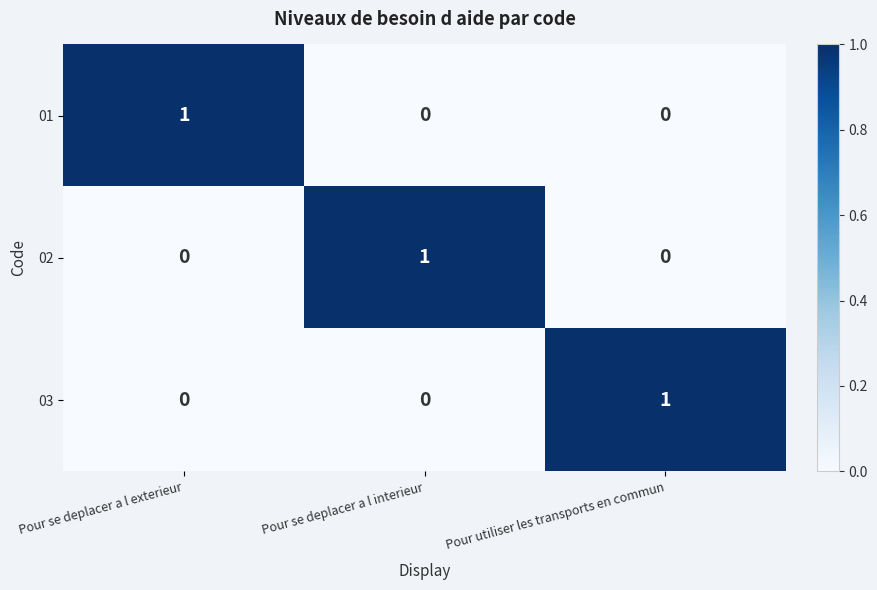

Is it true that 03 equals 1 at Pour se deplacer a l exterieur?

False